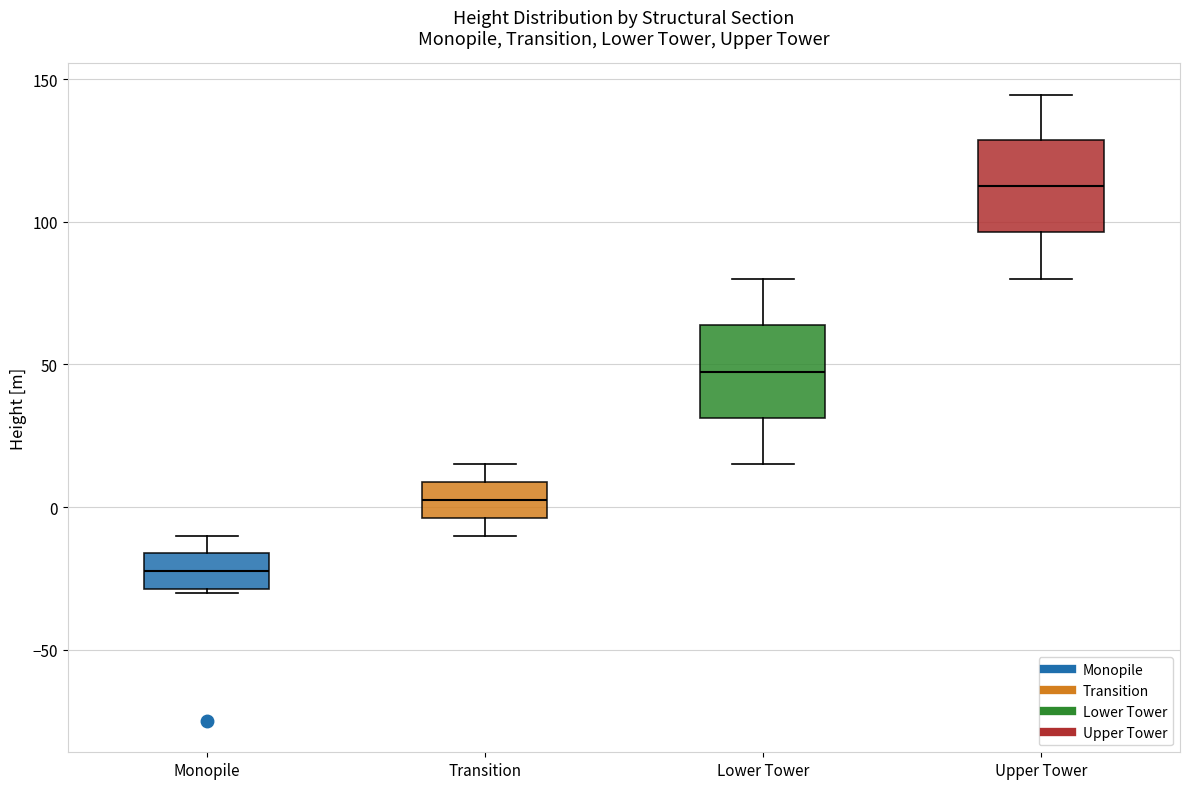

Reading left to right, transcribe this box plot: for each box, give where its median line is, the range the box spans, and where its two whiskers end, as read against the y-axis. The values are not printed on the chart, so give them approximately, as read against the axis.

Monopile: median -20, box -30 to -15, whiskers -30 to -10
Transition: median 5, box -5 to 10, whiskers -10 to 15
Lower Tower: median 50, box 30 to 65, whiskers 15 to 80
Upper Tower: median 115, box 95 to 130, whiskers 80 to 145